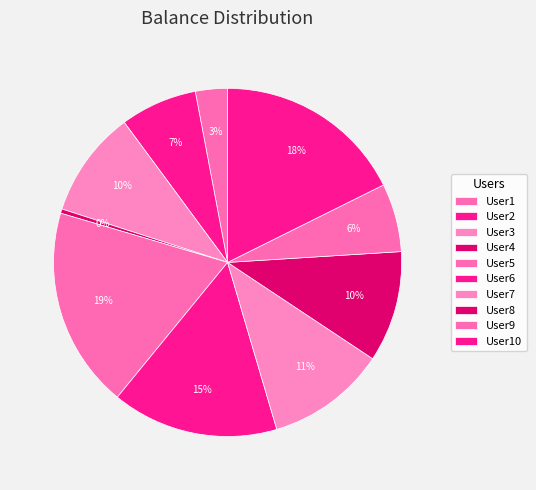

Does User8 represent more than half of the total?

No